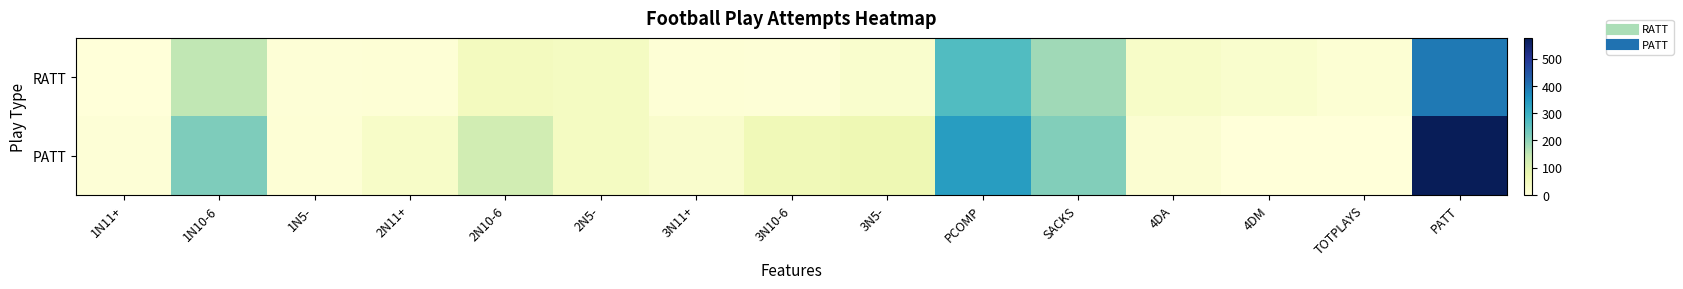

What is the total value across all series at 4DA?

44